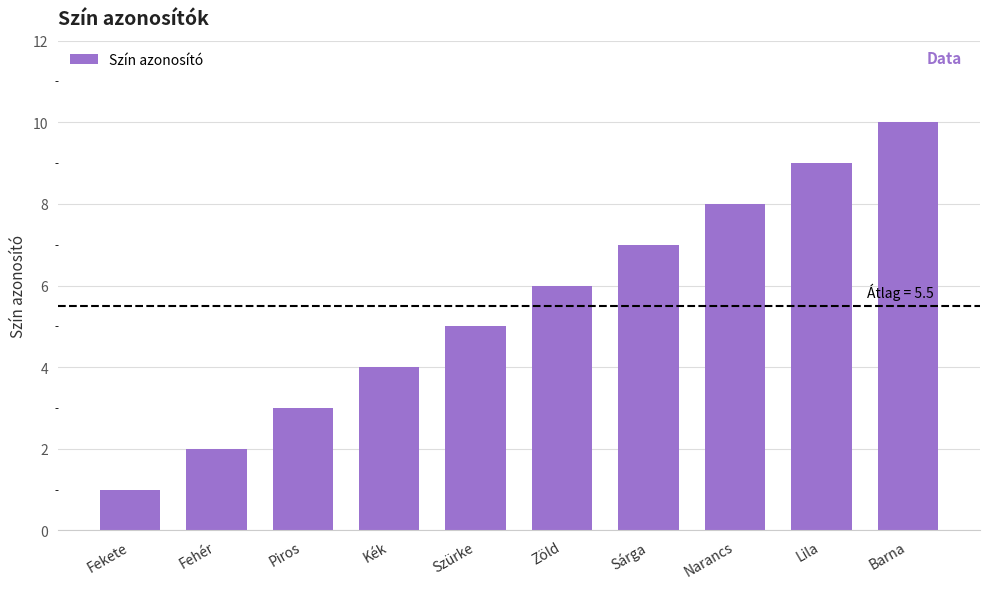

Read the value at Szürke.

5